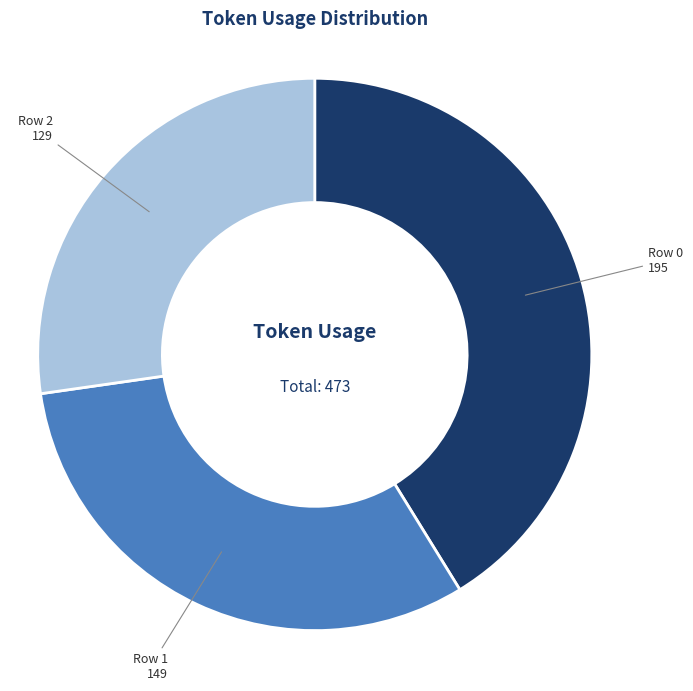

Is there any slice that represents more than half of the pie?

No